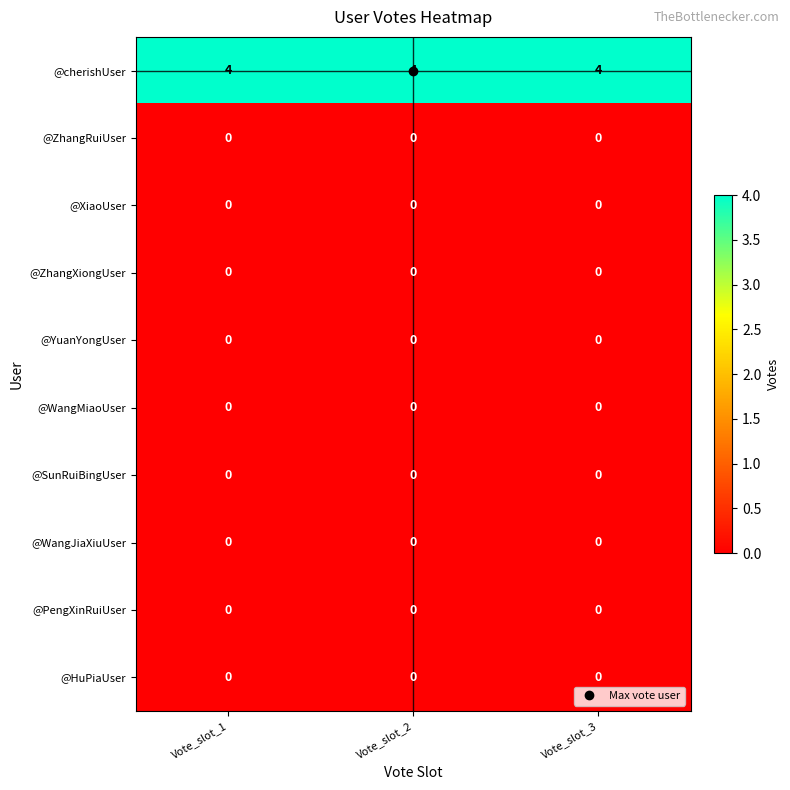

Which series has the largest total across all categories?

@cherishUser